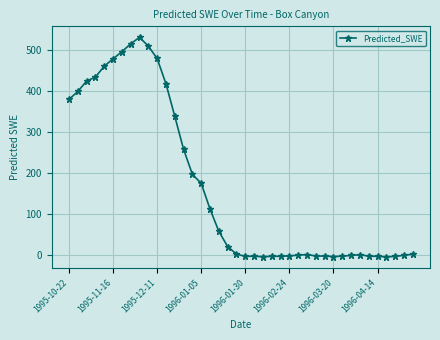

What is the difference between the maximum and minimum values?

535.3